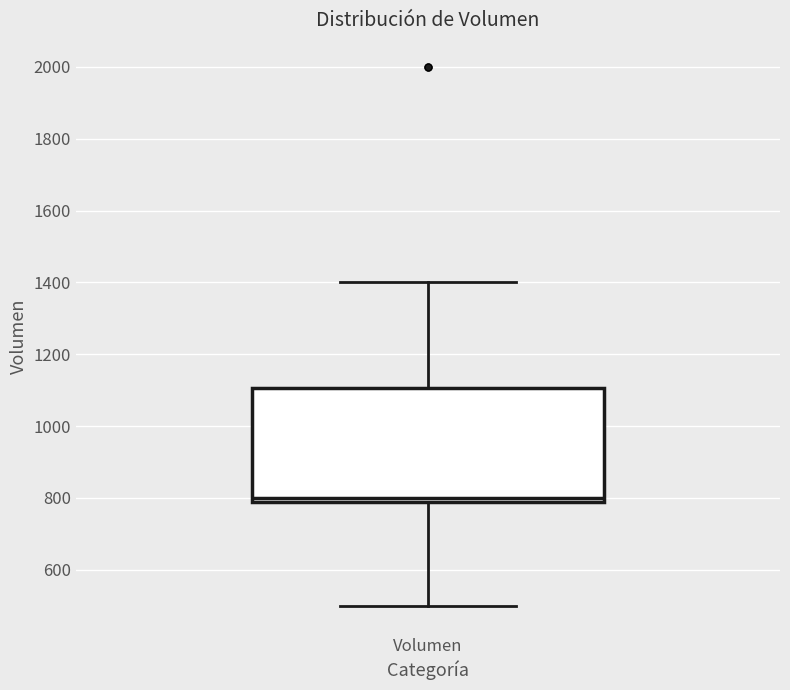

Where is the lower edge of the box for Volumen on the y-axis? The values are not printed on the chart, so give them approximately, as read against the axis.

800